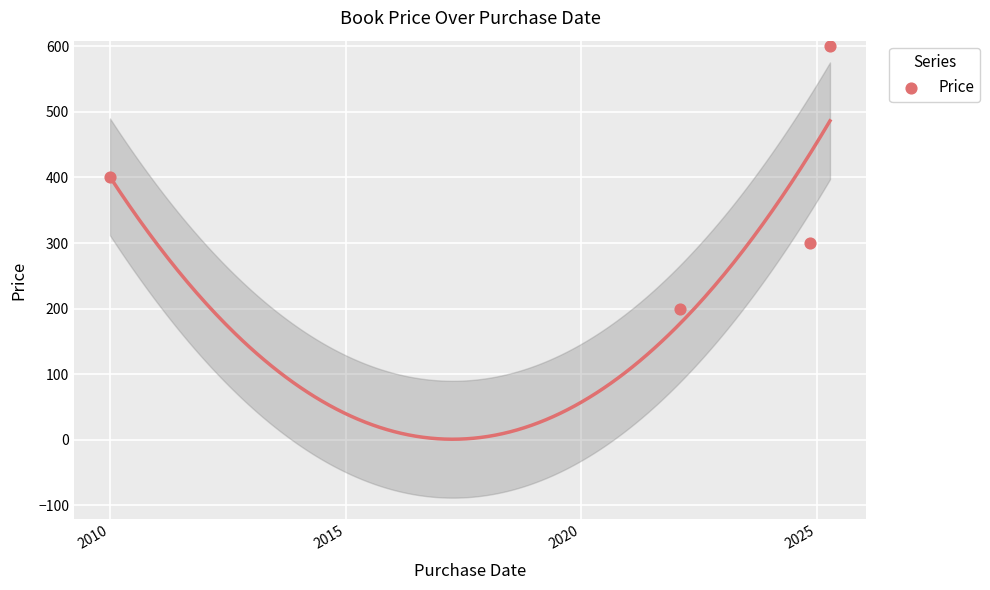

What is the average Y value?

375